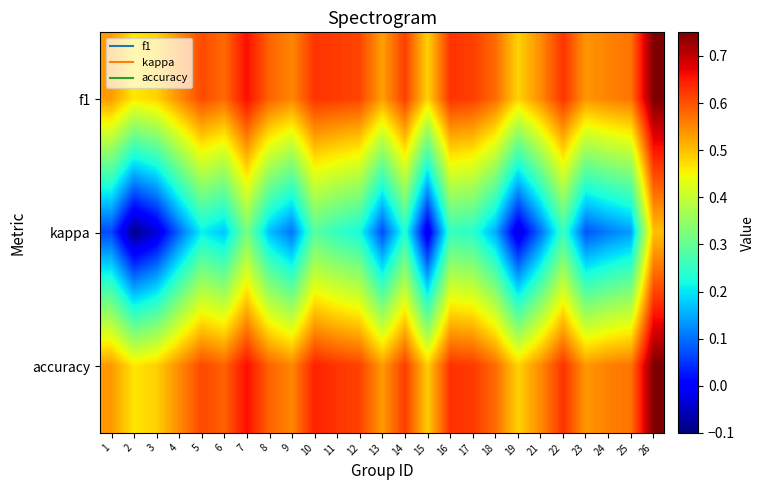

What is the total value across all series at 26?

2.0